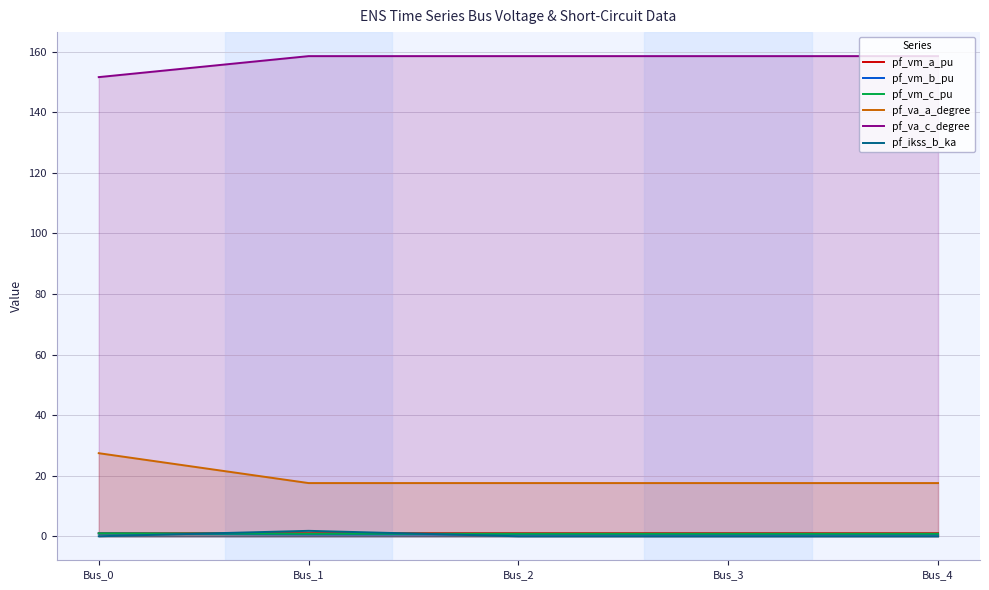

Reading left to right, transcribe all the data shown in this chart.

pf_vm_a_pu: Bus_0=1.0	Bus_1=1.0	Bus_2=1.0	Bus_3=1.0	Bus_4=1.0
pf_vm_b_pu: Bus_0=0.9	Bus_1=0.6	Bus_2=0.6	Bus_3=0.6	Bus_4=0.6
pf_vm_c_pu: Bus_0=1.0	Bus_1=0.8	Bus_2=0.8	Bus_3=0.8	Bus_4=0.8
pf_va_a_degree: Bus_0=27.4	Bus_1=17.6	Bus_2=17.6	Bus_3=17.6	Bus_4=17.6
pf_va_c_degree: Bus_0=151.6	Bus_1=158.6	Bus_2=158.6	Bus_3=158.6	Bus_4=158.6
pf_ikss_b_ka: Bus_0=0.0	Bus_1=1.8	Bus_2=0.0	Bus_3=0.0	Bus_4=0.0